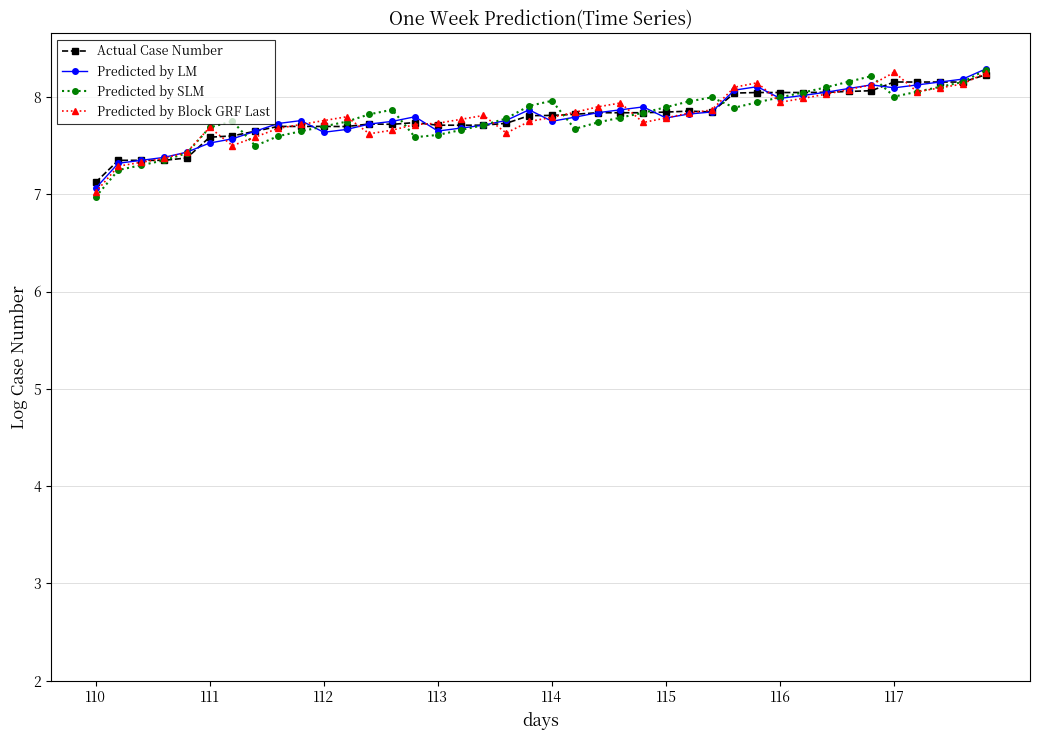

What is the smallest value displayed?

7.0